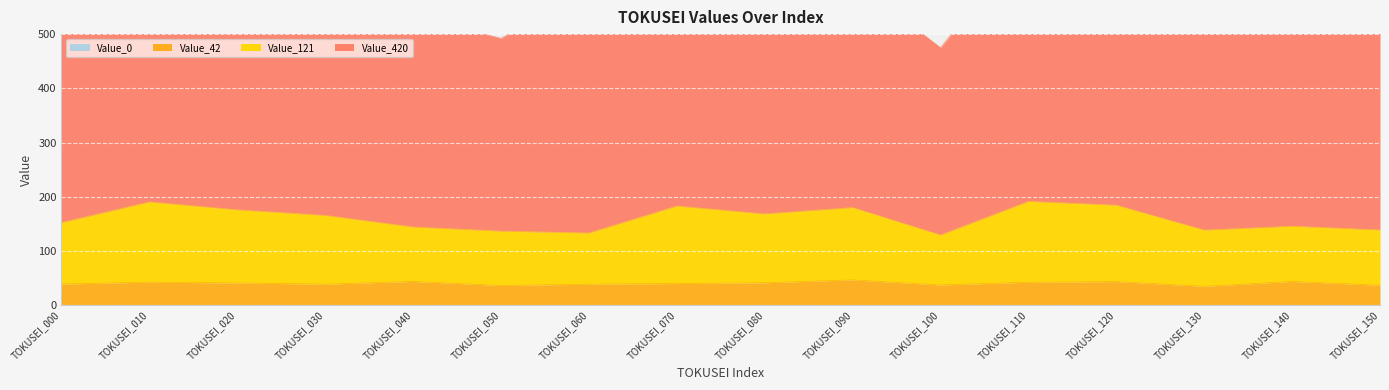

List the series in order of their peak value, highest first.

Value_420, Value_121, Value_42, Value_0